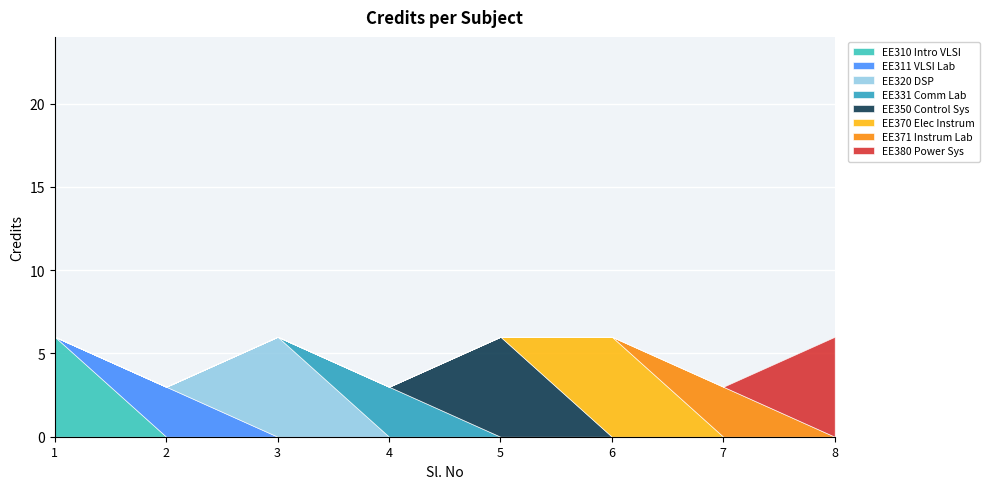

Between 1 and 7, which is larger?

1